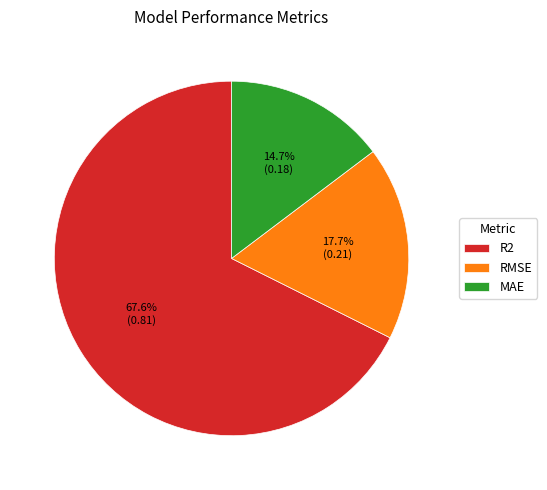

Between R2 and RMSE, which is larger?

R2